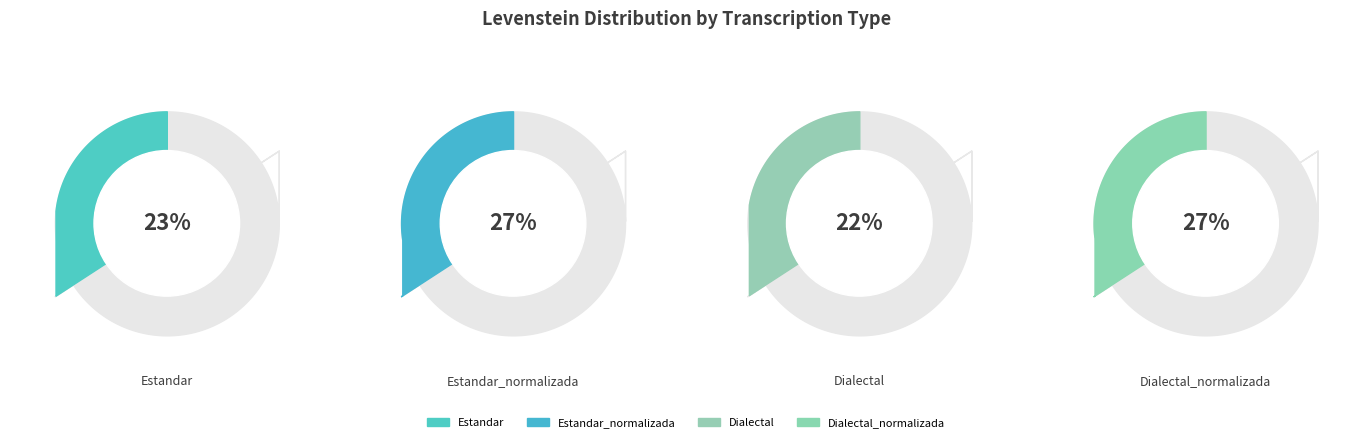

Which category has the smallest portion of the pie?

Dialectal